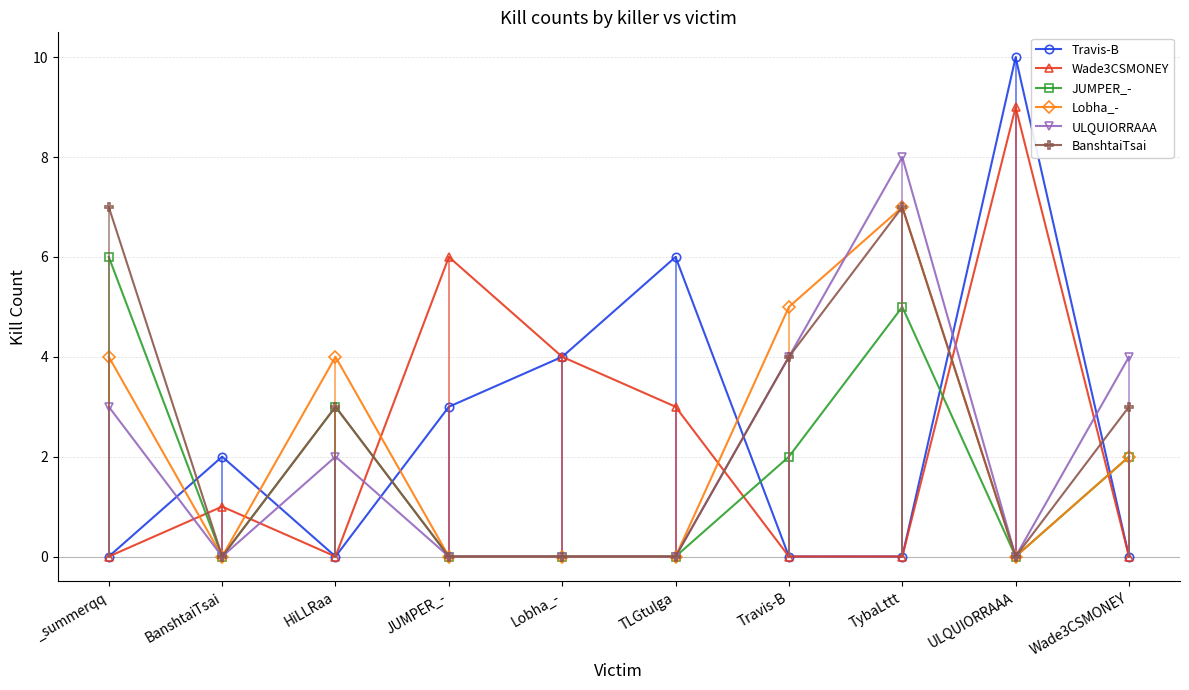

True or false: Lobha_- and Wade3CSMONEY cross at least once.

True